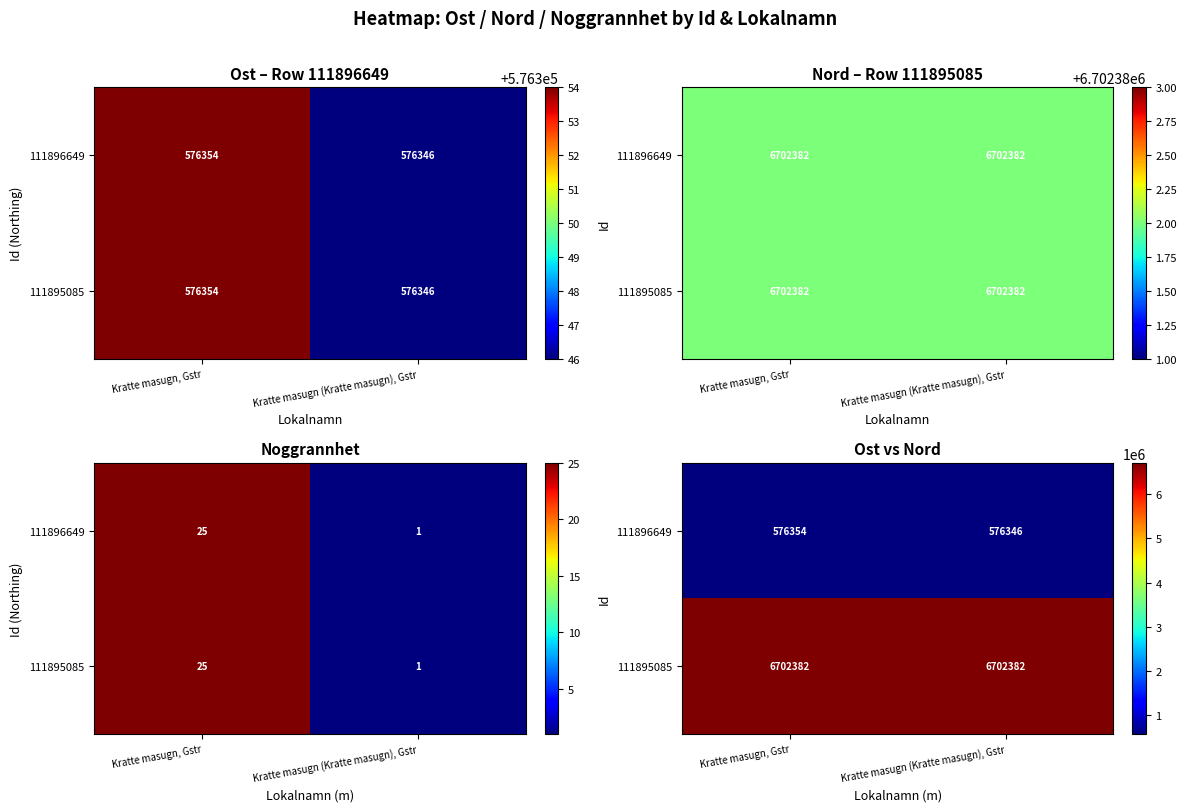

Is it true that 111896649 equals 906679 at Kratte masugn, Gstr?

False